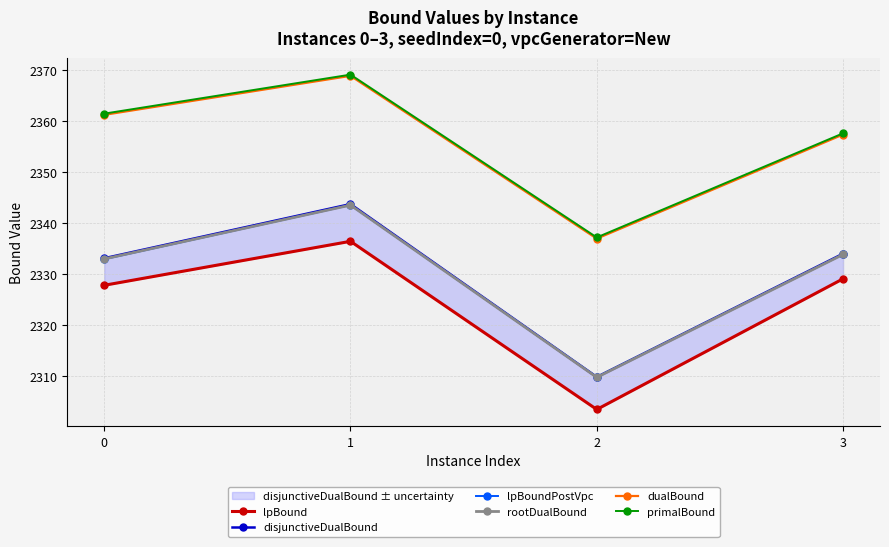

Which category has the lowest value across all series?

2